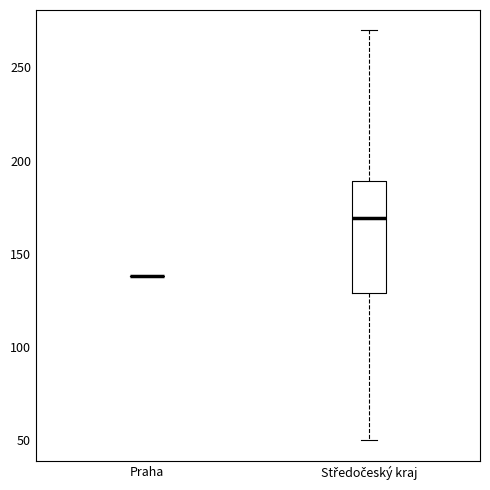

Which box is the tallest, from its lower edge to its upper edge?

Středočeský kraj